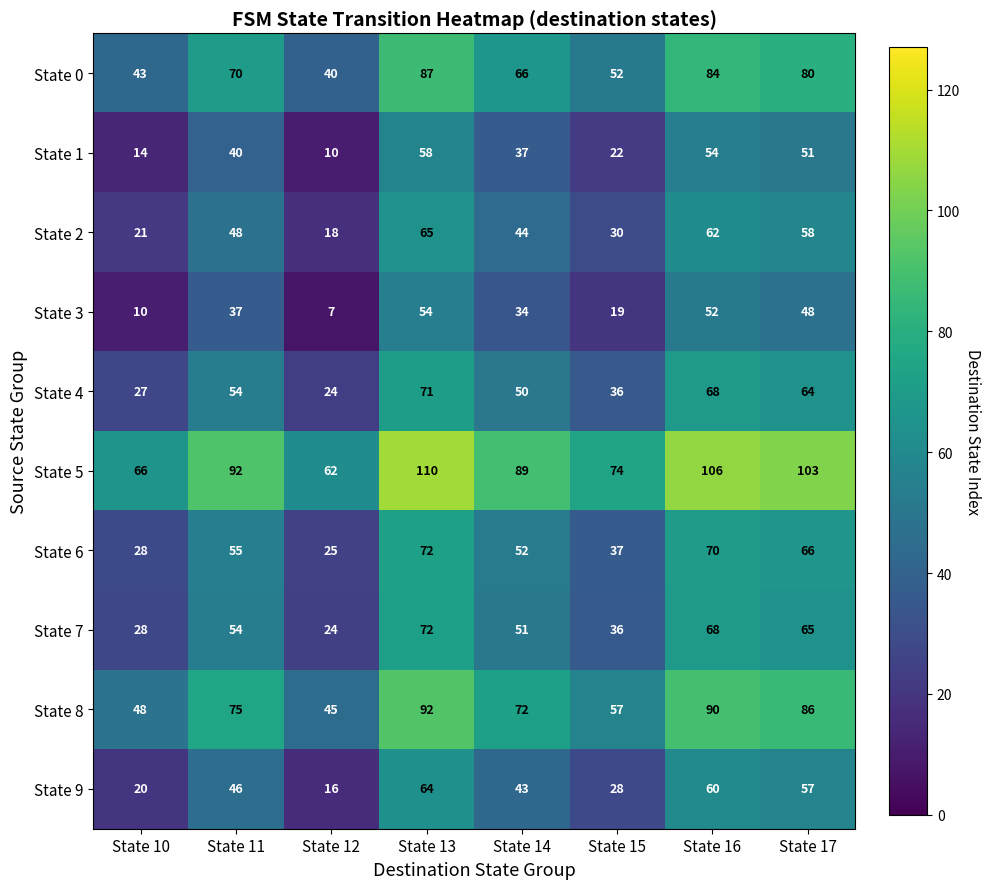

Rank the categories by State 6 value from lowest to highest.

State 12, State 10, State 15, State 14, State 11, State 17, State 16, State 13